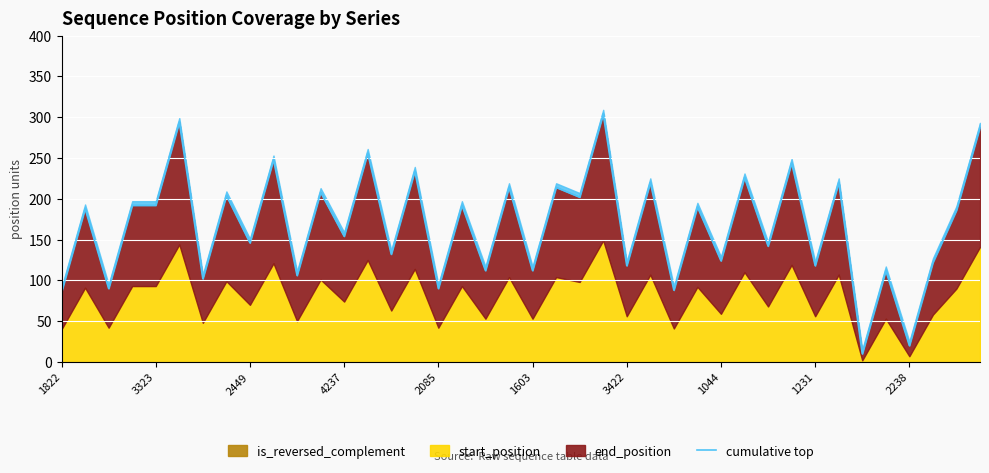

What is the label of the 23rd point from the left?

22